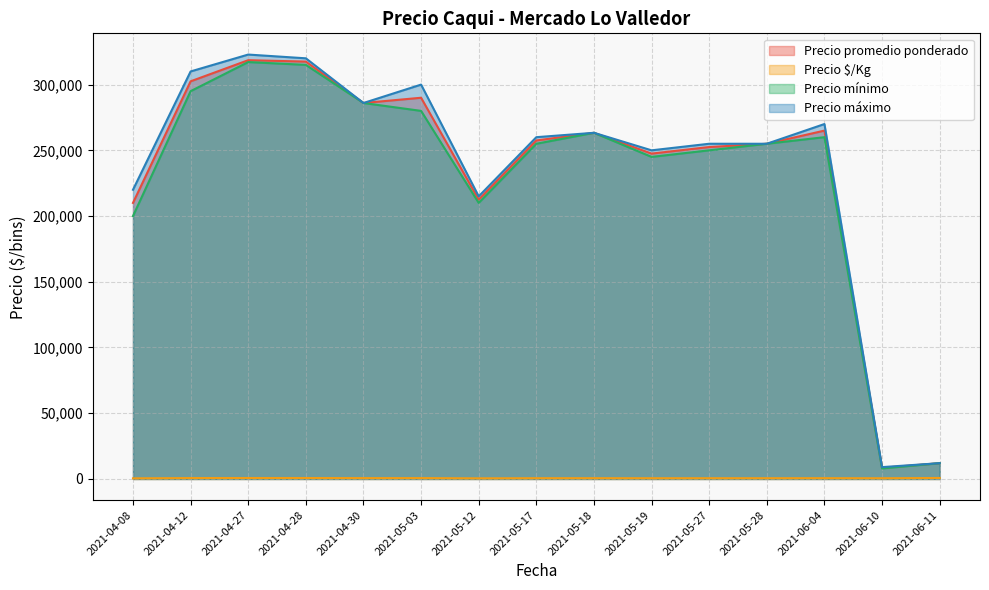

Which series has the largest range (max minus min)?

Precio máximo